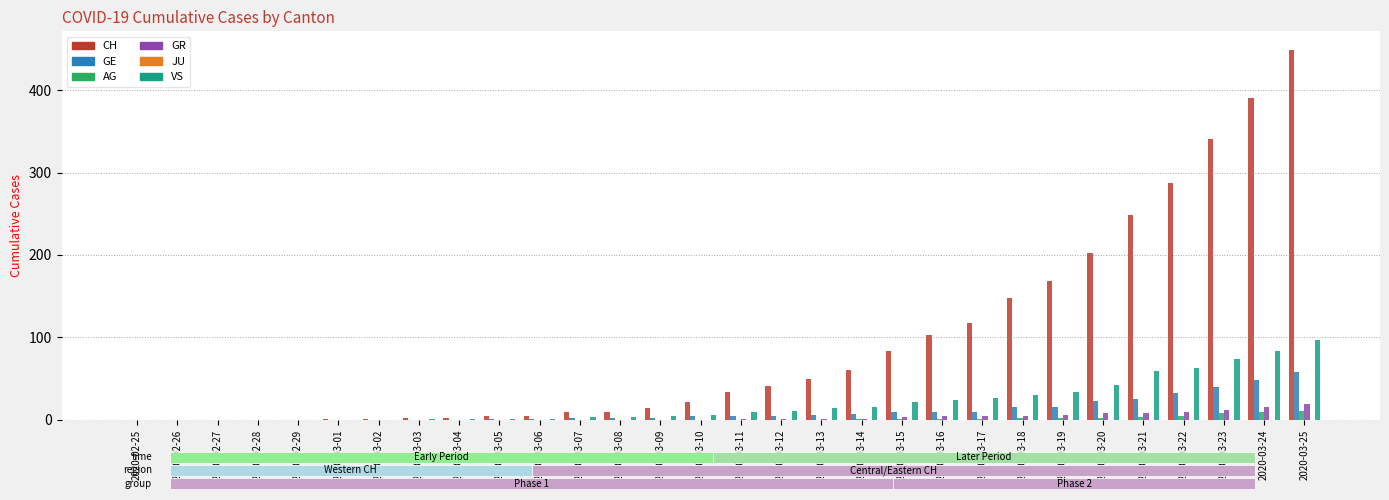

The CH series shows -228 at 2020-02-27. True or false?

False